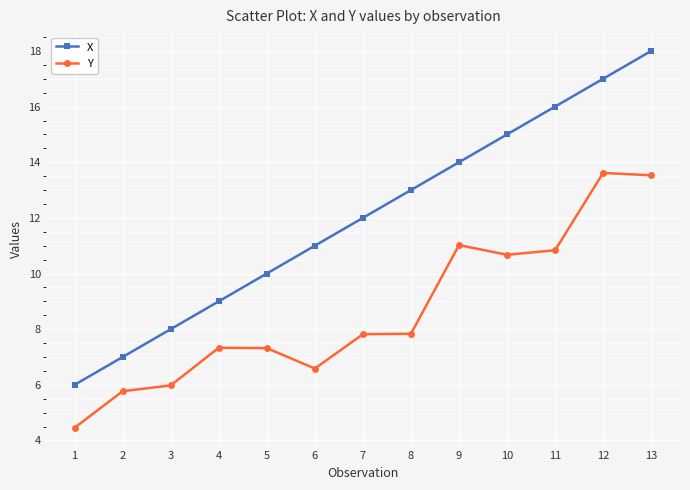

How many lines are shown in the chart?

2